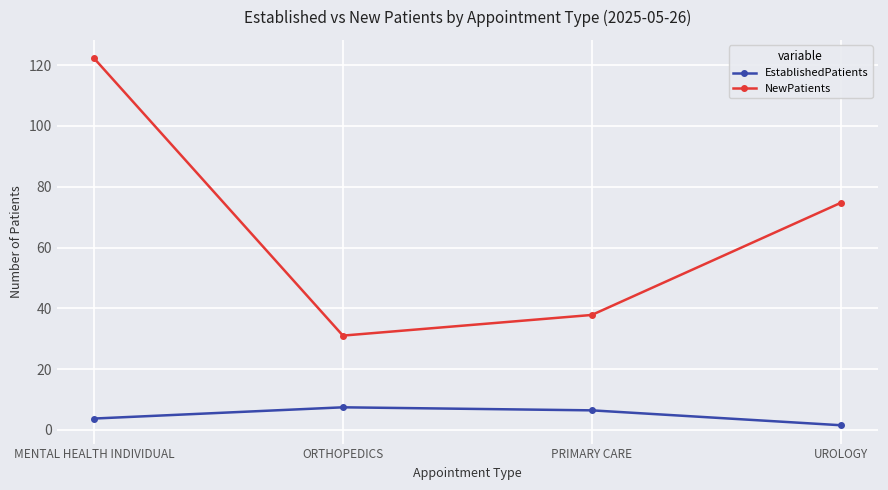

What position from the left is UROLOGY?

4